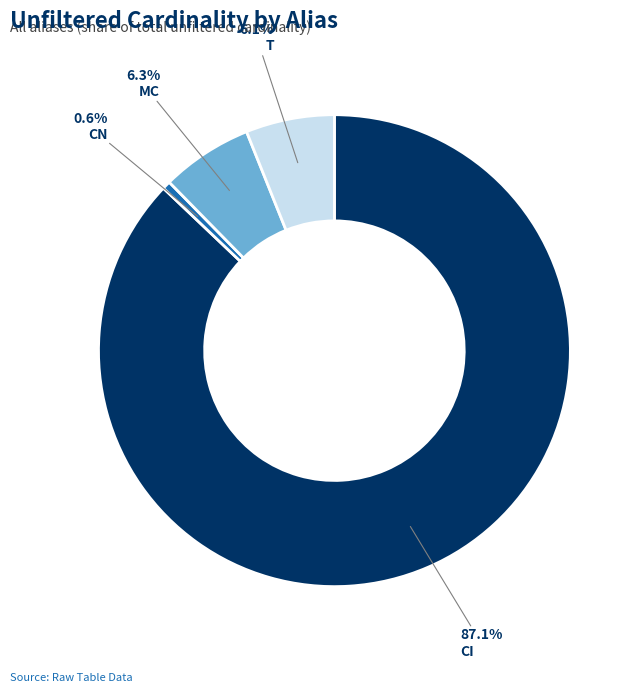

Does any single category account for the majority?

Yes